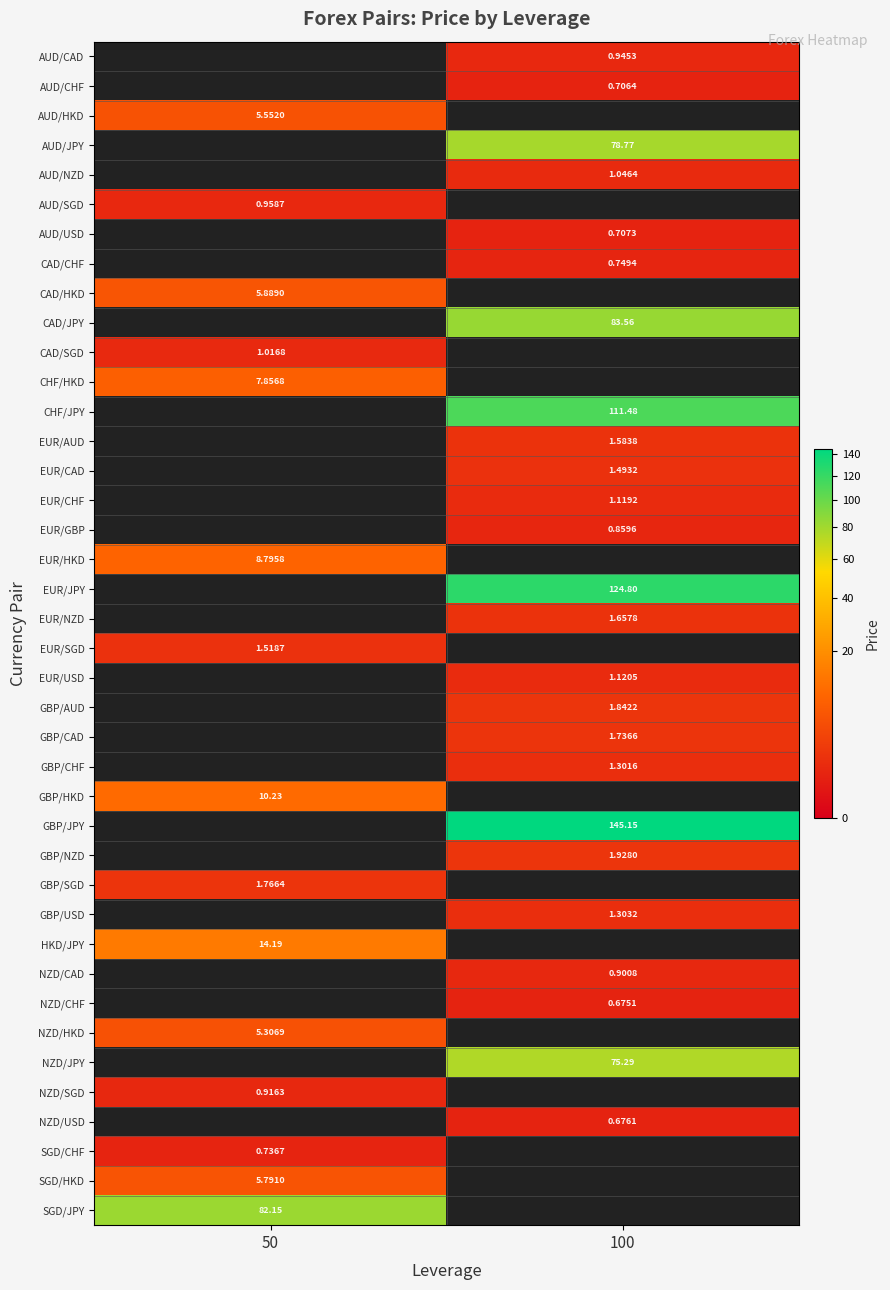

Is the value of GBP/HKD at 50 greater than the value of GBP/NZD at 100?

Yes